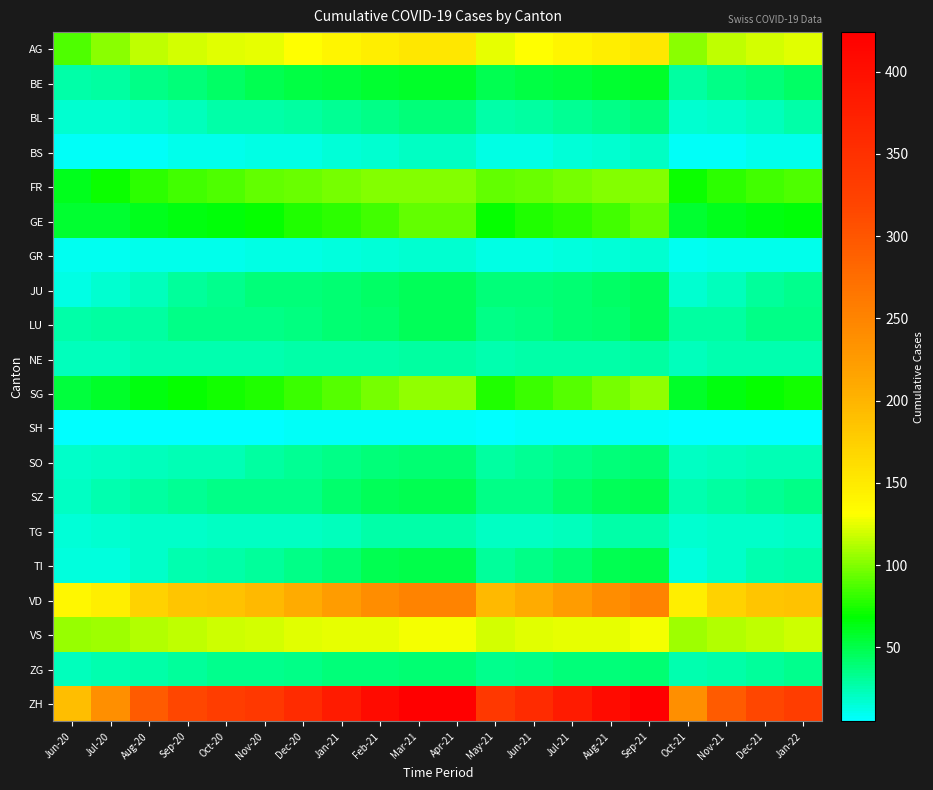

List the series in order of their peak value, lowest first.

SH, GR, BS, TG, NE, BL, SO, ZG, LU, JU, SZ, TI, BE, GE, FR, SG, VS, AG, VD, ZH